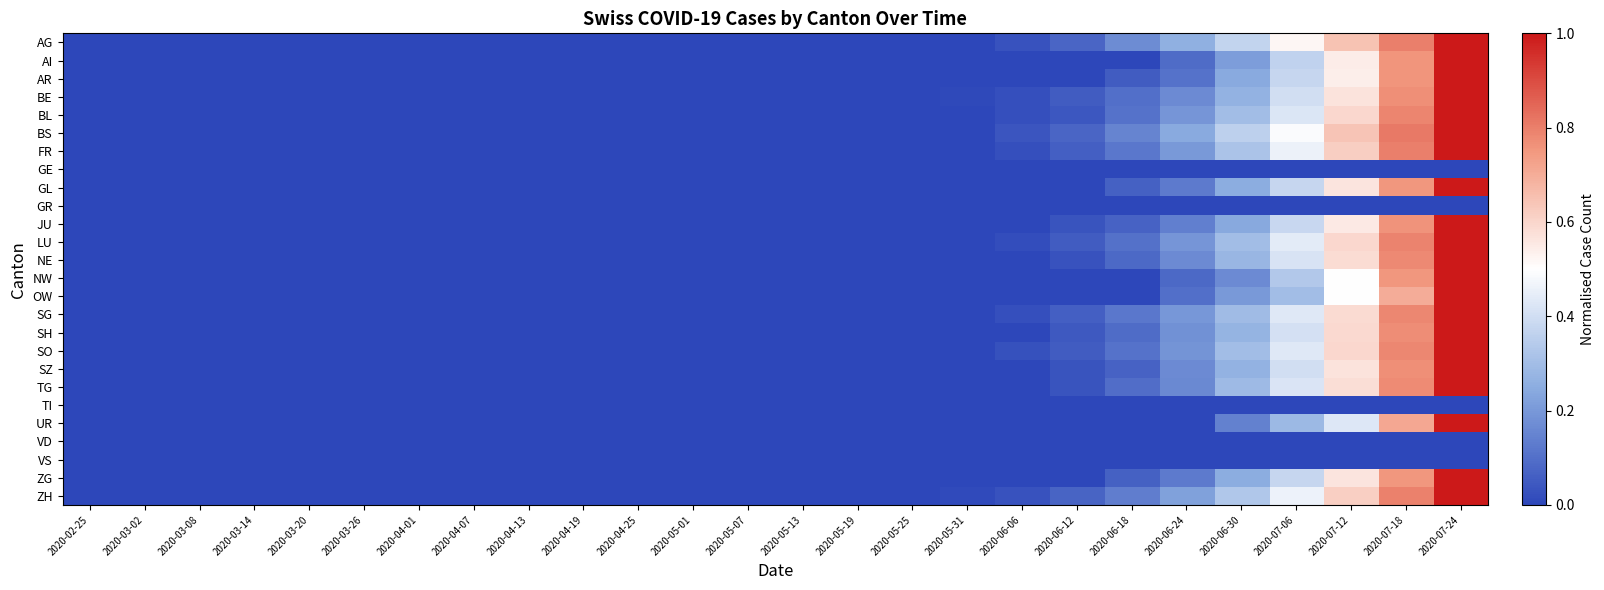

Reading left to right, what are all the values shown in this chart?

AG: 2020-02-25=0.0	2020-03-02=0.0	2020-03-08=0.0	2020-03-14=0.0	2020-03-20=0.0	2020-03-26=0.0	2020-04-01=0.0	2020-04-07=0.0	2020-04-13=0.0	2020-04-19=0.0	2020-04-25=0.0	2020-05-01=0.0	2020-05-07=0.0	2020-05-13=0.0	2020-05-19=0.0	2020-05-25=0.0	2020-05-31=0.0	2020-06-06=0.0	2020-06-12=0.1	2020-06-18=0.2	2020-06-24=0.3	2020-06-30=0.4	2020-07-06=0.5	2020-07-12=0.6	2020-07-18=0.8	2020-07-24=1.0
AI: 2020-02-25=0.0	2020-03-02=0.0	2020-03-08=0.0	2020-03-14=0.0	2020-03-20=0.0	2020-03-26=0.0	2020-04-01=0.0	2020-04-07=0.0	2020-04-13=0.0	2020-04-19=0.0	2020-04-25=0.0	2020-05-01=0.0	2020-05-07=0.0	2020-05-13=0.0	2020-05-19=0.0	2020-05-25=0.0	2020-05-31=0.0	2020-06-06=0.0	2020-06-12=0.0	2020-06-18=0.0	2020-06-24=0.1	2020-06-30=0.2	2020-07-06=0.4	2020-07-12=0.5	2020-07-18=0.8	2020-07-24=1.0
AR: 2020-02-25=0.0	2020-03-02=0.0	2020-03-08=0.0	2020-03-14=0.0	2020-03-20=0.0	2020-03-26=0.0	2020-04-01=0.0	2020-04-07=0.0	2020-04-13=0.0	2020-04-19=0.0	2020-04-25=0.0	2020-05-01=0.0	2020-05-07=0.0	2020-05-13=0.0	2020-05-19=0.0	2020-05-25=0.0	2020-05-31=0.0	2020-06-06=0.0	2020-06-12=0.0	2020-06-18=0.1	2020-06-24=0.1	2020-06-30=0.2	2020-07-06=0.4	2020-07-12=0.5	2020-07-18=0.8	2020-07-24=1.0
BE: 2020-02-25=0.0	2020-03-02=0.0	2020-03-08=0.0	2020-03-14=0.0	2020-03-20=0.0	2020-03-26=0.0	2020-04-01=0.0	2020-04-07=0.0	2020-04-13=0.0	2020-04-19=0.0	2020-04-25=0.0	2020-05-01=0.0	2020-05-07=0.0	2020-05-13=0.0	2020-05-19=0.0	2020-05-25=0.0	2020-05-31=0.0	2020-06-06=0.0	2020-06-12=0.1	2020-06-18=0.1	2020-06-24=0.2	2020-06-30=0.3	2020-07-06=0.4	2020-07-12=0.6	2020-07-18=0.8	2020-07-24=1.0
BL: 2020-02-25=0.0	2020-03-02=0.0	2020-03-08=0.0	2020-03-14=0.0	2020-03-20=0.0	2020-03-26=0.0	2020-04-01=0.0	2020-04-07=0.0	2020-04-13=0.0	2020-04-19=0.0	2020-04-25=0.0	2020-05-01=0.0	2020-05-07=0.0	2020-05-13=0.0	2020-05-19=0.0	2020-05-25=0.0	2020-05-31=0.0	2020-06-06=0.0	2020-06-12=0.0	2020-06-18=0.1	2020-06-24=0.2	2020-06-30=0.3	2020-07-06=0.4	2020-07-12=0.6	2020-07-18=0.8	2020-07-24=1.0
BS: 2020-02-25=0.0	2020-03-02=0.0	2020-03-08=0.0	2020-03-14=0.0	2020-03-20=0.0	2020-03-26=0.0	2020-04-01=0.0	2020-04-07=0.0	2020-04-13=0.0	2020-04-19=0.0	2020-04-25=0.0	2020-05-01=0.0	2020-05-07=0.0	2020-05-13=0.0	2020-05-19=0.0	2020-05-25=0.0	2020-05-31=0.0	2020-06-06=0.0	2020-06-12=0.1	2020-06-18=0.2	2020-06-24=0.2	2020-06-30=0.4	2020-07-06=0.5	2020-07-12=0.6	2020-07-18=0.8	2020-07-24=1.0
FR: 2020-02-25=0.0	2020-03-02=0.0	2020-03-08=0.0	2020-03-14=0.0	2020-03-20=0.0	2020-03-26=0.0	2020-04-01=0.0	2020-04-07=0.0	2020-04-13=0.0	2020-04-19=0.0	2020-04-25=0.0	2020-05-01=0.0	2020-05-07=0.0	2020-05-13=0.0	2020-05-19=0.0	2020-05-25=0.0	2020-05-31=0.0	2020-06-06=0.0	2020-06-12=0.1	2020-06-18=0.1	2020-06-24=0.2	2020-06-30=0.3	2020-07-06=0.5	2020-07-12=0.6	2020-07-18=0.8	2020-07-24=1.0
GE: 2020-02-25=0.0	2020-03-02=0.0	2020-03-08=0.0	2020-03-14=0.0	2020-03-20=0.0	2020-03-26=0.0	2020-04-01=0.0	2020-04-07=0.0	2020-04-13=0.0	2020-04-19=0.0	2020-04-25=0.0	2020-05-01=0.0	2020-05-07=0.0	2020-05-13=0.0	2020-05-19=0.0	2020-05-25=0.0	2020-05-31=0.0	2020-06-06=0.0	2020-06-12=0.0	2020-06-18=0.0	2020-06-24=0.0	2020-06-30=0.0	2020-07-06=0.0	2020-07-12=0.0	2020-07-18=0.0	2020-07-24=0.0
GL: 2020-02-25=0.0	2020-03-02=0.0	2020-03-08=0.0	2020-03-14=0.0	2020-03-20=0.0	2020-03-26=0.0	2020-04-01=0.0	2020-04-07=0.0	2020-04-13=0.0	2020-04-19=0.0	2020-04-25=0.0	2020-05-01=0.0	2020-05-07=0.0	2020-05-13=0.0	2020-05-19=0.0	2020-05-25=0.0	2020-05-31=0.0	2020-06-06=0.0	2020-06-12=0.0	2020-06-18=0.1	2020-06-24=0.1	2020-06-30=0.2	2020-07-06=0.4	2020-07-12=0.6	2020-07-18=0.8	2020-07-24=1.0
GR: 2020-02-25=0.0	2020-03-02=0.0	2020-03-08=0.0	2020-03-14=0.0	2020-03-20=0.0	2020-03-26=0.0	2020-04-01=0.0	2020-04-07=0.0	2020-04-13=0.0	2020-04-19=0.0	2020-04-25=0.0	2020-05-01=0.0	2020-05-07=0.0	2020-05-13=0.0	2020-05-19=0.0	2020-05-25=0.0	2020-05-31=0.0	2020-06-06=0.0	2020-06-12=0.0	2020-06-18=0.0	2020-06-24=0.0	2020-06-30=0.0	2020-07-06=0.0	2020-07-12=0.0	2020-07-18=0.0	2020-07-24=0.0
JU: 2020-02-25=0.0	2020-03-02=0.0	2020-03-08=0.0	2020-03-14=0.0	2020-03-20=0.0	2020-03-26=0.0	2020-04-01=0.0	2020-04-07=0.0	2020-04-13=0.0	2020-04-19=0.0	2020-04-25=0.0	2020-05-01=0.0	2020-05-07=0.0	2020-05-13=0.0	2020-05-19=0.0	2020-05-25=0.0	2020-05-31=0.0	2020-06-06=0.0	2020-06-12=0.0	2020-06-18=0.1	2020-06-24=0.1	2020-06-30=0.2	2020-07-06=0.4	2020-07-12=0.6	2020-07-18=0.8	2020-07-24=1.0
LU: 2020-02-25=0.0	2020-03-02=0.0	2020-03-08=0.0	2020-03-14=0.0	2020-03-20=0.0	2020-03-26=0.0	2020-04-01=0.0	2020-04-07=0.0	2020-04-13=0.0	2020-04-19=0.0	2020-04-25=0.0	2020-05-01=0.0	2020-05-07=0.0	2020-05-13=0.0	2020-05-19=0.0	2020-05-25=0.0	2020-05-31=0.0	2020-06-06=0.0	2020-06-12=0.1	2020-06-18=0.1	2020-06-24=0.2	2020-06-30=0.3	2020-07-06=0.4	2020-07-12=0.6	2020-07-18=0.8	2020-07-24=1.0
NE: 2020-02-25=0.0	2020-03-02=0.0	2020-03-08=0.0	2020-03-14=0.0	2020-03-20=0.0	2020-03-26=0.0	2020-04-01=0.0	2020-04-07=0.0	2020-04-13=0.0	2020-04-19=0.0	2020-04-25=0.0	2020-05-01=0.0	2020-05-07=0.0	2020-05-13=0.0	2020-05-19=0.0	2020-05-25=0.0	2020-05-31=0.0	2020-06-06=0.0	2020-06-12=0.0	2020-06-18=0.1	2020-06-24=0.2	2020-06-30=0.3	2020-07-06=0.4	2020-07-12=0.6	2020-07-18=0.8	2020-07-24=1.0
NW: 2020-02-25=0.0	2020-03-02=0.0	2020-03-08=0.0	2020-03-14=0.0	2020-03-20=0.0	2020-03-26=0.0	2020-04-01=0.0	2020-04-07=0.0	2020-04-13=0.0	2020-04-19=0.0	2020-04-25=0.0	2020-05-01=0.0	2020-05-07=0.0	2020-05-13=0.0	2020-05-19=0.0	2020-05-25=0.0	2020-05-31=0.0	2020-06-06=0.0	2020-06-12=0.0	2020-06-18=0.0	2020-06-24=0.1	2020-06-30=0.2	2020-07-06=0.3	2020-07-12=0.5	2020-07-18=0.8	2020-07-24=1.0
OW: 2020-02-25=0.0	2020-03-02=0.0	2020-03-08=0.0	2020-03-14=0.0	2020-03-20=0.0	2020-03-26=0.0	2020-04-01=0.0	2020-04-07=0.0	2020-04-13=0.0	2020-04-19=0.0	2020-04-25=0.0	2020-05-01=0.0	2020-05-07=0.0	2020-05-13=0.0	2020-05-19=0.0	2020-05-25=0.0	2020-05-31=0.0	2020-06-06=0.0	2020-06-12=0.0	2020-06-18=0.0	2020-06-24=0.1	2020-06-30=0.2	2020-07-06=0.3	2020-07-12=0.5	2020-07-18=0.7	2020-07-24=1.0
SG: 2020-02-25=0.0	2020-03-02=0.0	2020-03-08=0.0	2020-03-14=0.0	2020-03-20=0.0	2020-03-26=0.0	2020-04-01=0.0	2020-04-07=0.0	2020-04-13=0.0	2020-04-19=0.0	2020-04-25=0.0	2020-05-01=0.0	2020-05-07=0.0	2020-05-13=0.0	2020-05-19=0.0	2020-05-25=0.0	2020-05-31=0.0	2020-06-06=0.0	2020-06-12=0.1	2020-06-18=0.1	2020-06-24=0.2	2020-06-30=0.3	2020-07-06=0.4	2020-07-12=0.6	2020-07-18=0.8	2020-07-24=1.0
SH: 2020-02-25=0.0	2020-03-02=0.0	2020-03-08=0.0	2020-03-14=0.0	2020-03-20=0.0	2020-03-26=0.0	2020-04-01=0.0	2020-04-07=0.0	2020-04-13=0.0	2020-04-19=0.0	2020-04-25=0.0	2020-05-01=0.0	2020-05-07=0.0	2020-05-13=0.0	2020-05-19=0.0	2020-05-25=0.0	2020-05-31=0.0	2020-06-06=0.0	2020-06-12=0.0	2020-06-18=0.1	2020-06-24=0.2	2020-06-30=0.3	2020-07-06=0.4	2020-07-12=0.6	2020-07-18=0.8	2020-07-24=1.0
SO: 2020-02-25=0.0	2020-03-02=0.0	2020-03-08=0.0	2020-03-14=0.0	2020-03-20=0.0	2020-03-26=0.0	2020-04-01=0.0	2020-04-07=0.0	2020-04-13=0.0	2020-04-19=0.0	2020-04-25=0.0	2020-05-01=0.0	2020-05-07=0.0	2020-05-13=0.0	2020-05-19=0.0	2020-05-25=0.0	2020-05-31=0.0	2020-06-06=0.0	2020-06-12=0.1	2020-06-18=0.1	2020-06-24=0.2	2020-06-30=0.3	2020-07-06=0.4	2020-07-12=0.6	2020-07-18=0.8	2020-07-24=1.0
SZ: 2020-02-25=0.0	2020-03-02=0.0	2020-03-08=0.0	2020-03-14=0.0	2020-03-20=0.0	2020-03-26=0.0	2020-04-01=0.0	2020-04-07=0.0	2020-04-13=0.0	2020-04-19=0.0	2020-04-25=0.0	2020-05-01=0.0	2020-05-07=0.0	2020-05-13=0.0	2020-05-19=0.0	2020-05-25=0.0	2020-05-31=0.0	2020-06-06=0.0	2020-06-12=0.0	2020-06-18=0.1	2020-06-24=0.2	2020-06-30=0.3	2020-07-06=0.4	2020-07-12=0.6	2020-07-18=0.8	2020-07-24=1.0
TG: 2020-02-25=0.0	2020-03-02=0.0	2020-03-08=0.0	2020-03-14=0.0	2020-03-20=0.0	2020-03-26=0.0	2020-04-01=0.0	2020-04-07=0.0	2020-04-13=0.0	2020-04-19=0.0	2020-04-25=0.0	2020-05-01=0.0	2020-05-07=0.0	2020-05-13=0.0	2020-05-19=0.0	2020-05-25=0.0	2020-05-31=0.0	2020-06-06=0.0	2020-06-12=0.0	2020-06-18=0.1	2020-06-24=0.2	2020-06-30=0.3	2020-07-06=0.4	2020-07-12=0.6	2020-07-18=0.8	2020-07-24=1.0
TI: 2020-02-25=0.0	2020-03-02=0.0	2020-03-08=0.0	2020-03-14=0.0	2020-03-20=0.0	2020-03-26=0.0	2020-04-01=0.0	2020-04-07=0.0	2020-04-13=0.0	2020-04-19=0.0	2020-04-25=0.0	2020-05-01=0.0	2020-05-07=0.0	2020-05-13=0.0	2020-05-19=0.0	2020-05-25=0.0	2020-05-31=0.0	2020-06-06=0.0	2020-06-12=0.0	2020-06-18=0.0	2020-06-24=0.0	2020-06-30=0.0	2020-07-06=0.0	2020-07-12=0.0	2020-07-18=0.0	2020-07-24=0.0
UR: 2020-02-25=0.0	2020-03-02=0.0	2020-03-08=0.0	2020-03-14=0.0	2020-03-20=0.0	2020-03-26=0.0	2020-04-01=0.0	2020-04-07=0.0	2020-04-13=0.0	2020-04-19=0.0	2020-04-25=0.0	2020-05-01=0.0	2020-05-07=0.0	2020-05-13=0.0	2020-05-19=0.0	2020-05-25=0.0	2020-05-31=0.0	2020-06-06=0.0	2020-06-12=0.0	2020-06-18=0.0	2020-06-24=0.0	2020-06-30=0.1	2020-07-06=0.3	2020-07-12=0.4	2020-07-18=0.7	2020-07-24=1.0
VD: 2020-02-25=0.0	2020-03-02=0.0	2020-03-08=0.0	2020-03-14=0.0	2020-03-20=0.0	2020-03-26=0.0	2020-04-01=0.0	2020-04-07=0.0	2020-04-13=0.0	2020-04-19=0.0	2020-04-25=0.0	2020-05-01=0.0	2020-05-07=0.0	2020-05-13=0.0	2020-05-19=0.0	2020-05-25=0.0	2020-05-31=0.0	2020-06-06=0.0	2020-06-12=0.0	2020-06-18=0.0	2020-06-24=0.0	2020-06-30=0.0	2020-07-06=0.0	2020-07-12=0.0	2020-07-18=0.0	2020-07-24=0.0
VS: 2020-02-25=0.0	2020-03-02=0.0	2020-03-08=0.0	2020-03-14=0.0	2020-03-20=0.0	2020-03-26=0.0	2020-04-01=0.0	2020-04-07=0.0	2020-04-13=0.0	2020-04-19=0.0	2020-04-25=0.0	2020-05-01=0.0	2020-05-07=0.0	2020-05-13=0.0	2020-05-19=0.0	2020-05-25=0.0	2020-05-31=0.0	2020-06-06=0.0	2020-06-12=0.0	2020-06-18=0.0	2020-06-24=0.0	2020-06-30=0.0	2020-07-06=0.0	2020-07-12=0.0	2020-07-18=0.0	2020-07-24=0.0
ZG: 2020-02-25=0.0	2020-03-02=0.0	2020-03-08=0.0	2020-03-14=0.0	2020-03-20=0.0	2020-03-26=0.0	2020-04-01=0.0	2020-04-07=0.0	2020-04-13=0.0	2020-04-19=0.0	2020-04-25=0.0	2020-05-01=0.0	2020-05-07=0.0	2020-05-13=0.0	2020-05-19=0.0	2020-05-25=0.0	2020-05-31=0.0	2020-06-06=0.0	2020-06-12=0.0	2020-06-18=0.1	2020-06-24=0.1	2020-06-30=0.2	2020-07-06=0.4	2020-07-12=0.6	2020-07-18=0.8	2020-07-24=1.0
ZH: 2020-02-25=0.0	2020-03-02=0.0	2020-03-08=0.0	2020-03-14=0.0	2020-03-20=0.0	2020-03-26=0.0	2020-04-01=0.0	2020-04-07=0.0	2020-04-13=0.0	2020-04-19=0.0	2020-04-25=0.0	2020-05-01=0.0	2020-05-07=0.0	2020-05-13=0.0	2020-05-19=0.0	2020-05-25=0.0	2020-05-31=0.0	2020-06-06=0.0	2020-06-12=0.1	2020-06-18=0.1	2020-06-24=0.2	2020-06-30=0.3	2020-07-06=0.5	2020-07-12=0.6	2020-07-18=0.8	2020-07-24=1.0